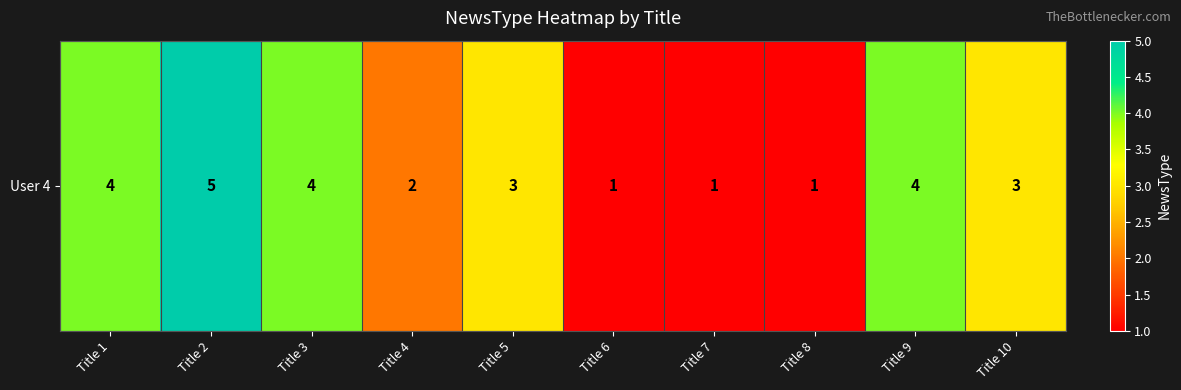

Which label corresponds to the smallest value in the chart?

Title 6